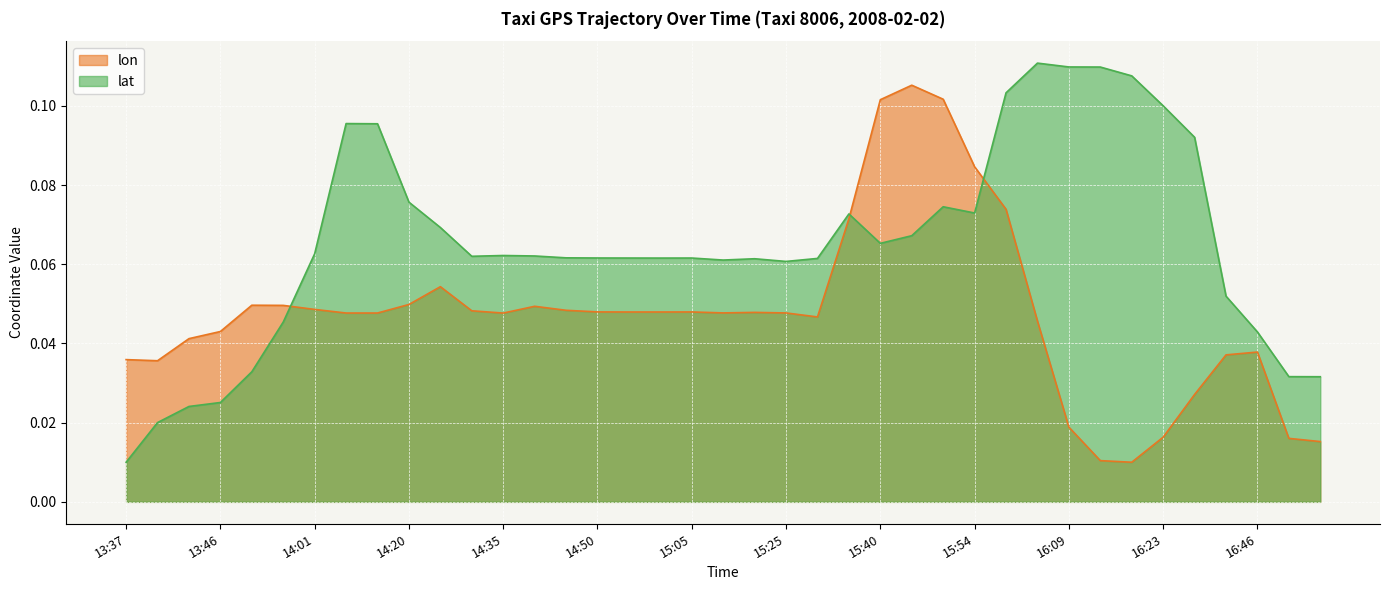

What is the label of the 19th point from the left?

15:05